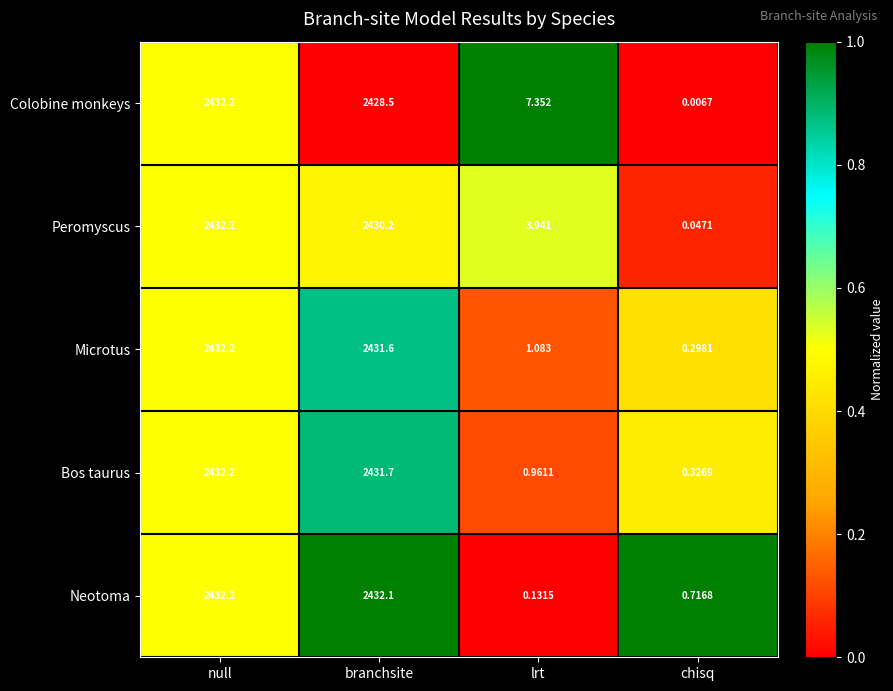

At which label does Neotoma first exceed 2432?

null